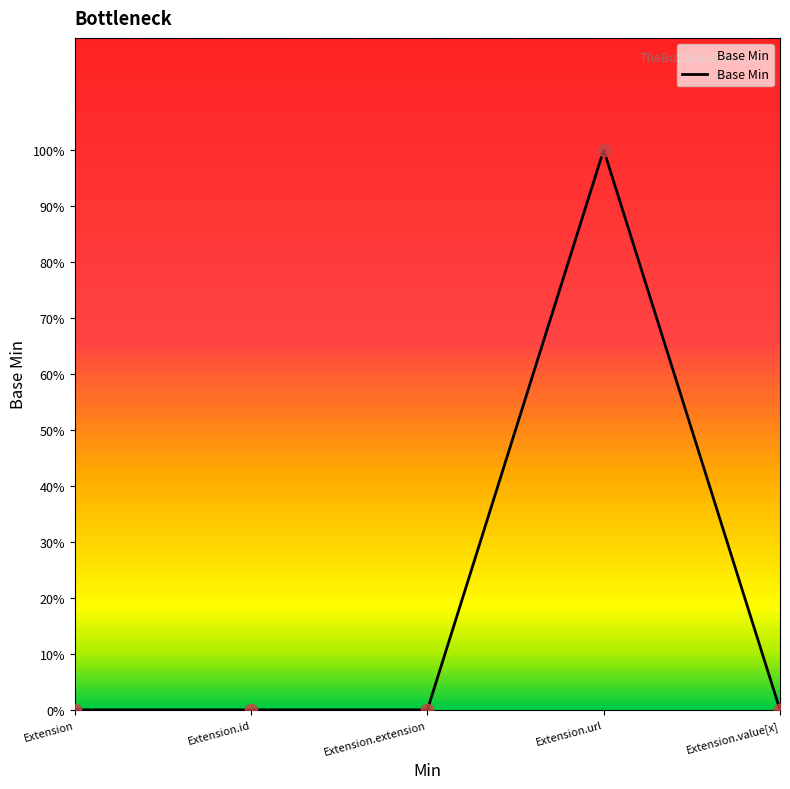

What is the change in value from Extension.extension to Extension.url?

+1